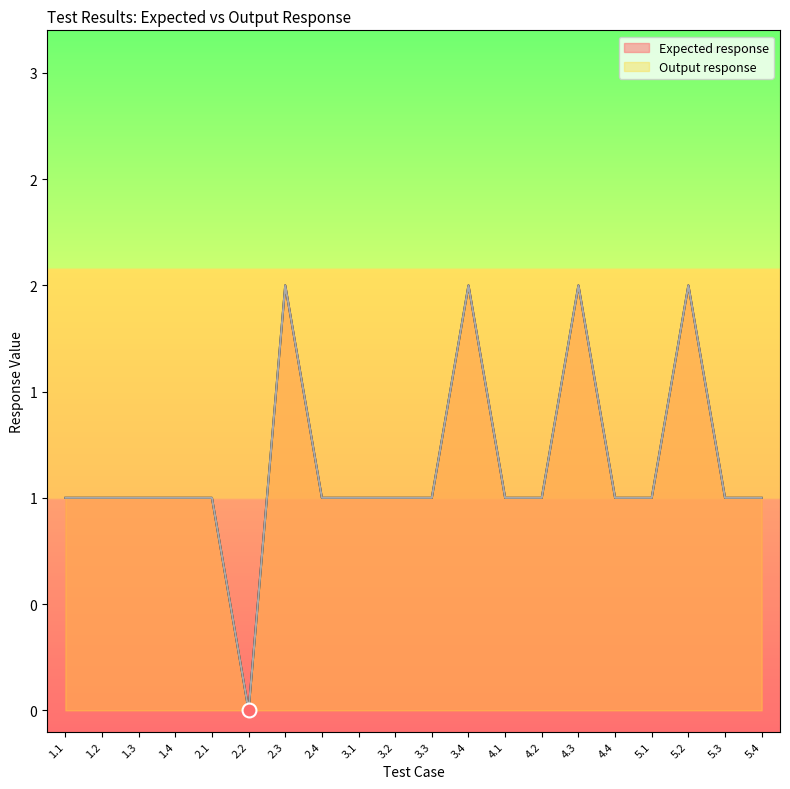

In Expected response, how many points are higher than both neighbors (excluding endpoints)?

4